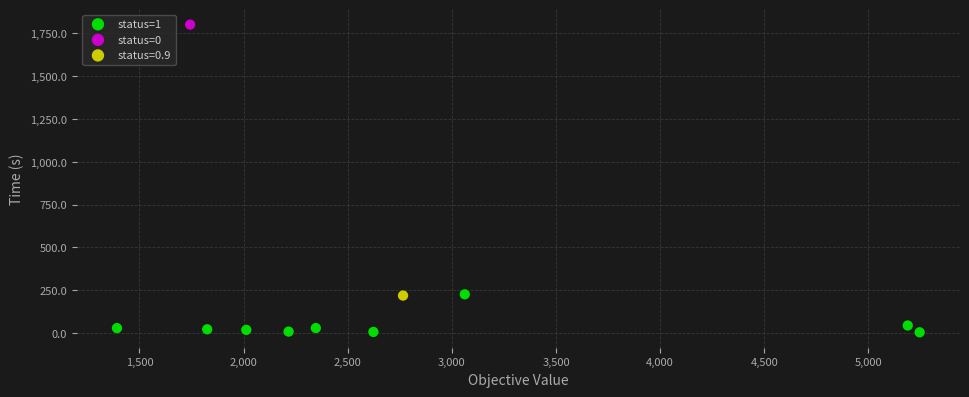

What are all the series names shown in the legend?

status=1, status=0, status=0.9